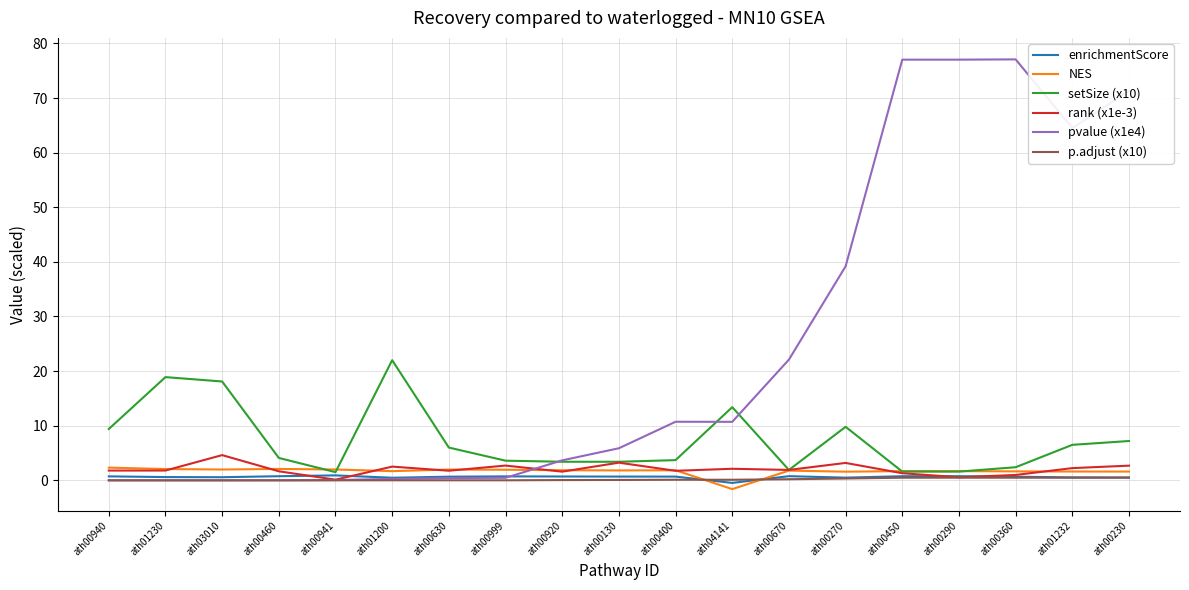

True or false: enrichmentScore has a value of -0.5 at ath04141.

True